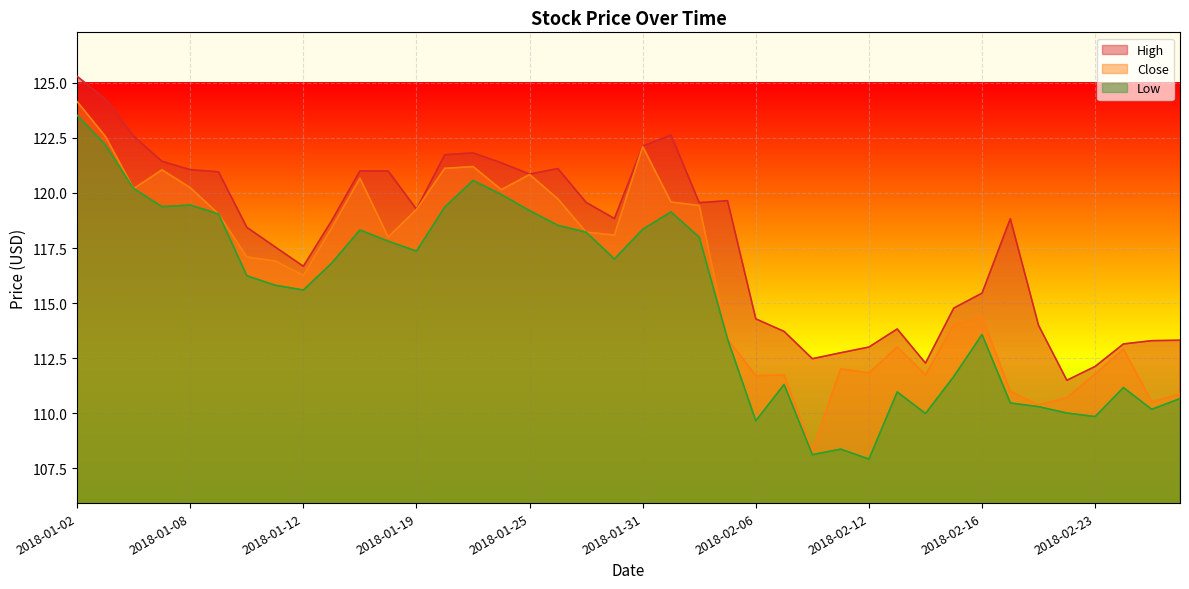

What is the label of the 12th point from the right?

2018-02-12